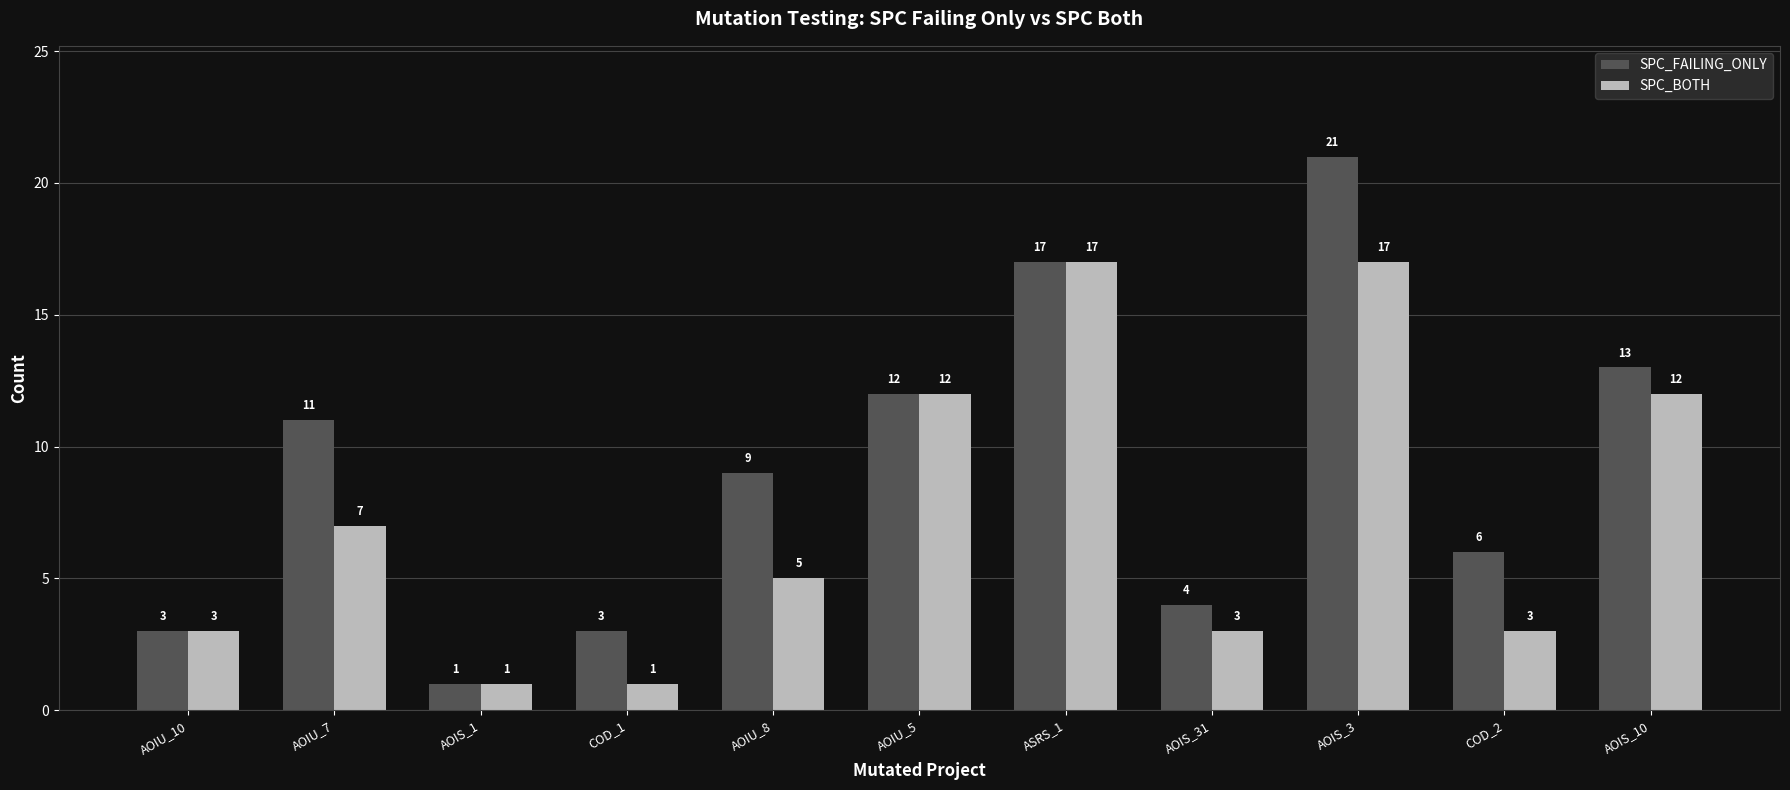

The SPC_BOTH series shows 3 at AOIS_31. True or false?

True